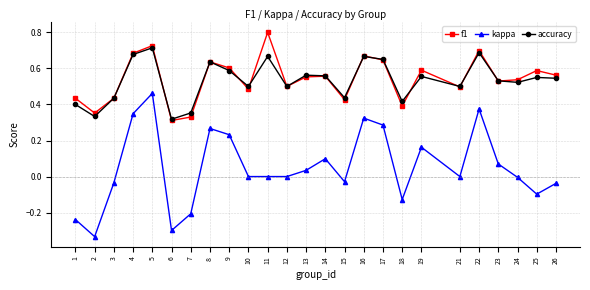

Is it true that accuracy equals 0.2 at 24?

False